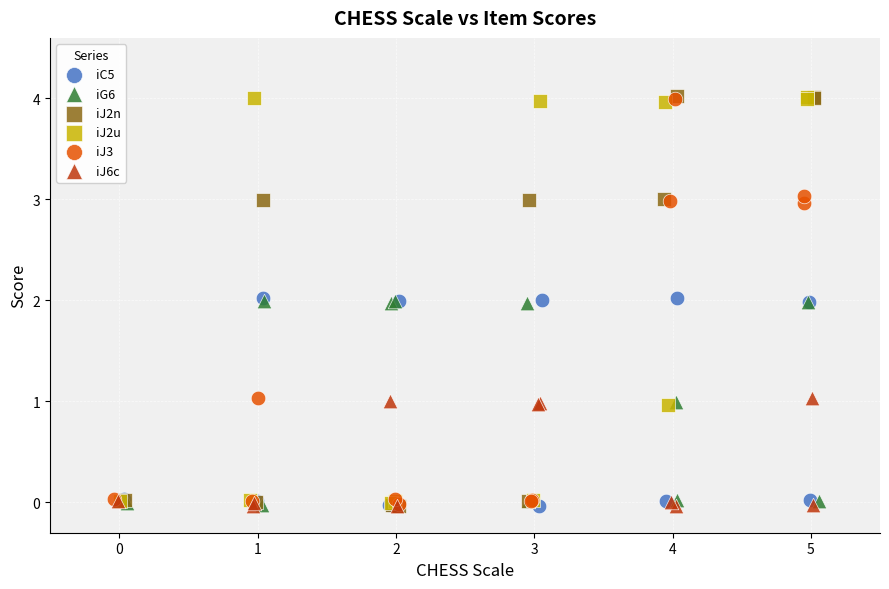

What are all the series names shown in the legend?

iC5, iG6, iJ2n, iJ2u, iJ3, iJ6c